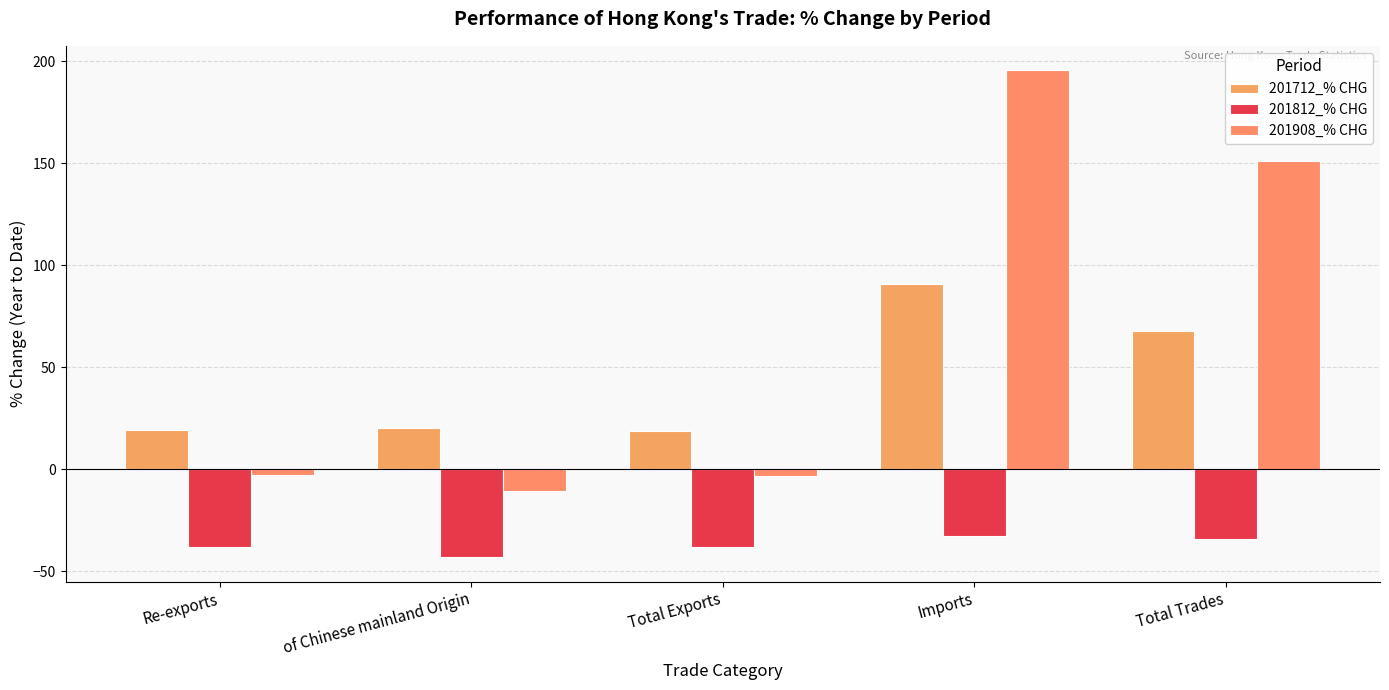

How many bars are there in total?

15